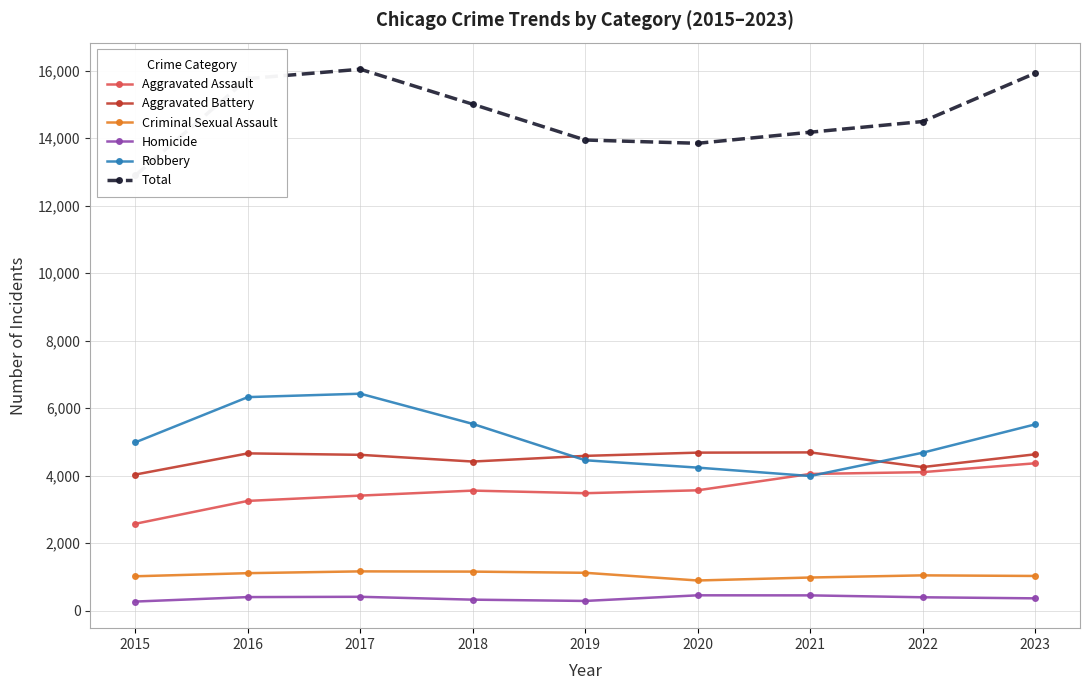

List the labels in order of Criminal Sexual Assault value, smallest first.

2020, 2021, 2015, 2023, 2022, 2016, 2019, 2018, 2017